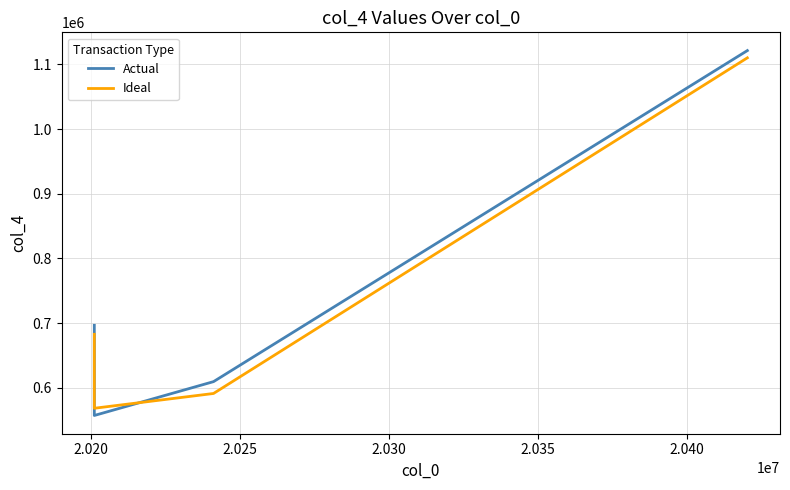

What is the difference between the maximum and minimum values in the Actual series?

563826.0